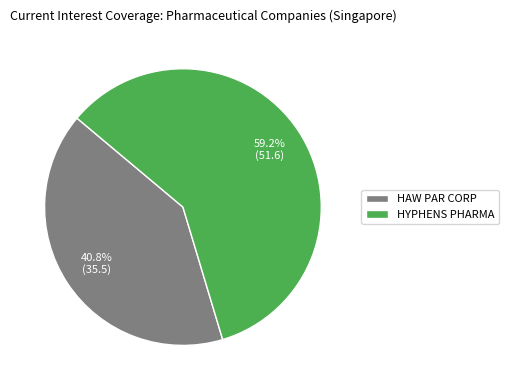

Does any single category account for the majority?

Yes